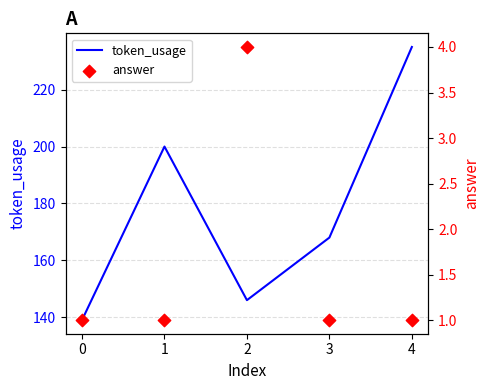

Which series has the widest spread of Y values?

token_usage